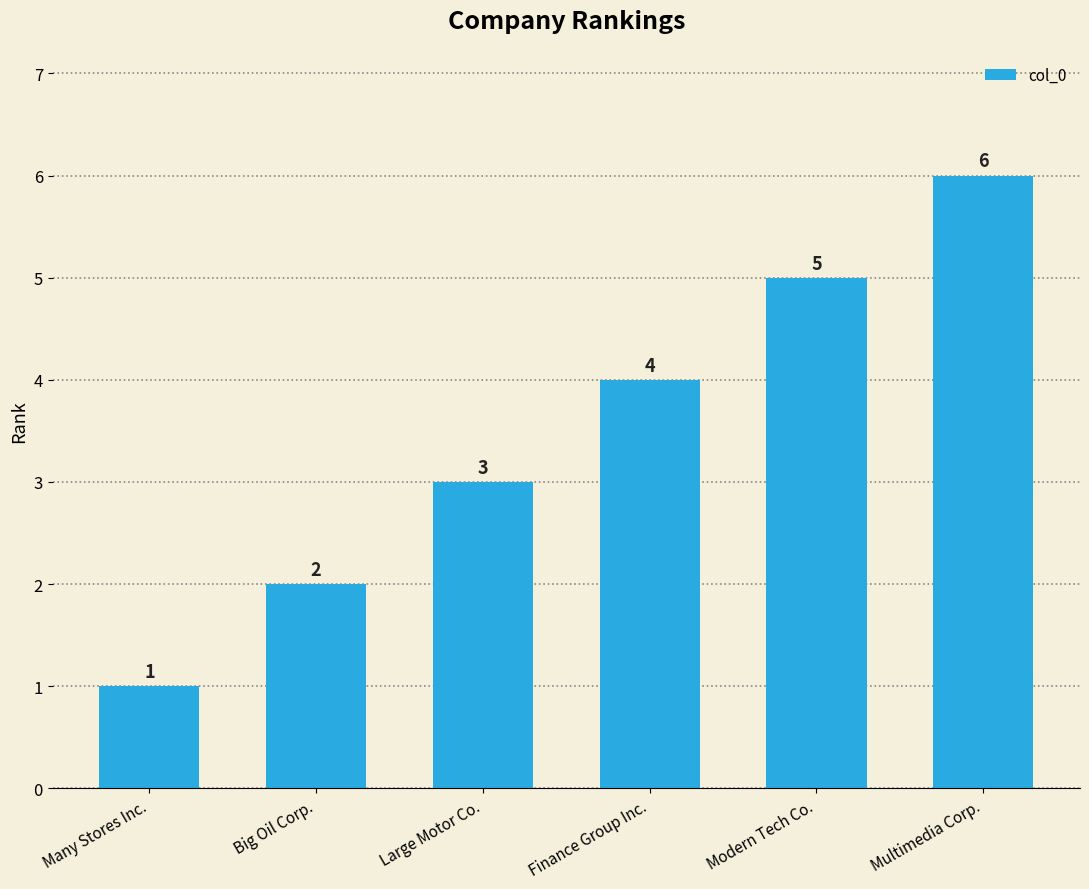

What is the label of the 2nd bar from the right?

Modern Tech Co.